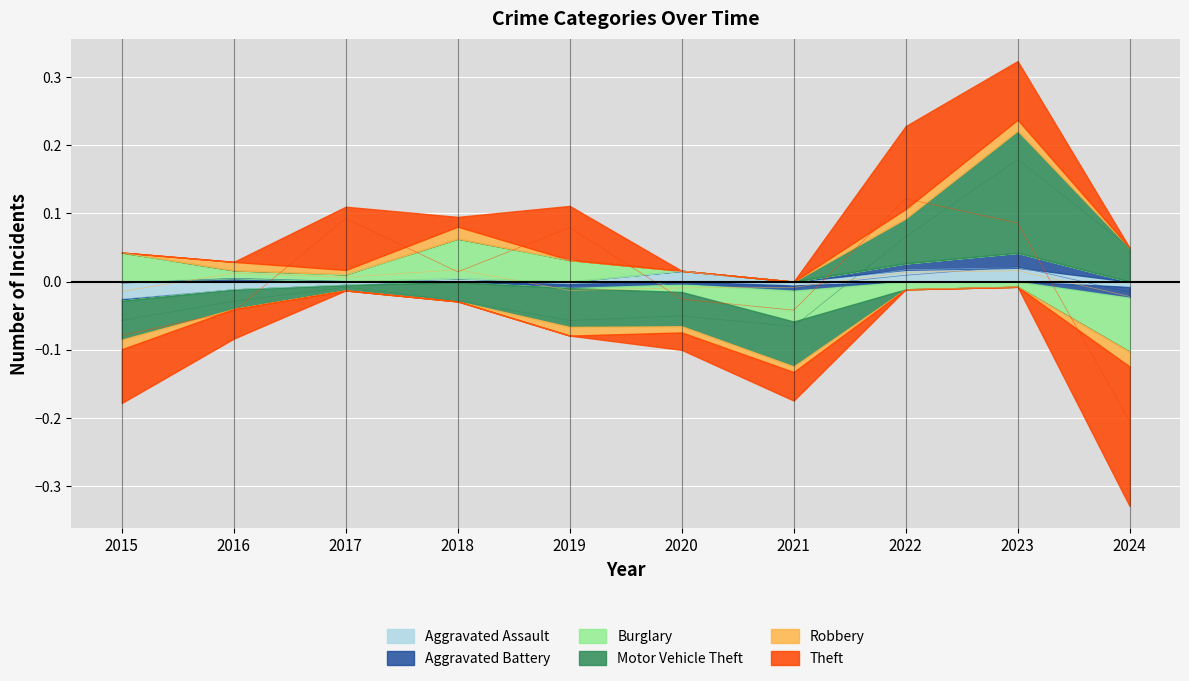

At which label does Robbery reach its minimum?

2024